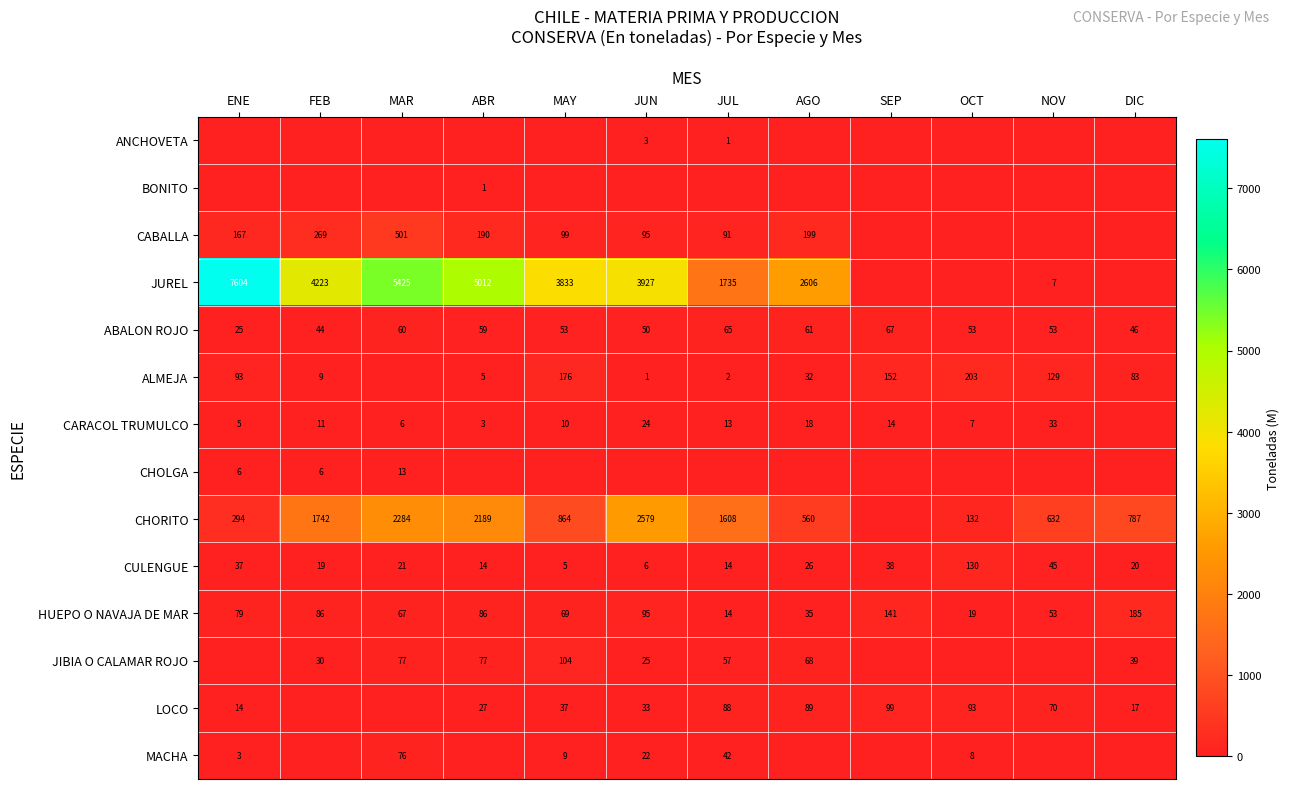

Is it true that CHORITO equals 560 at AGO?

True